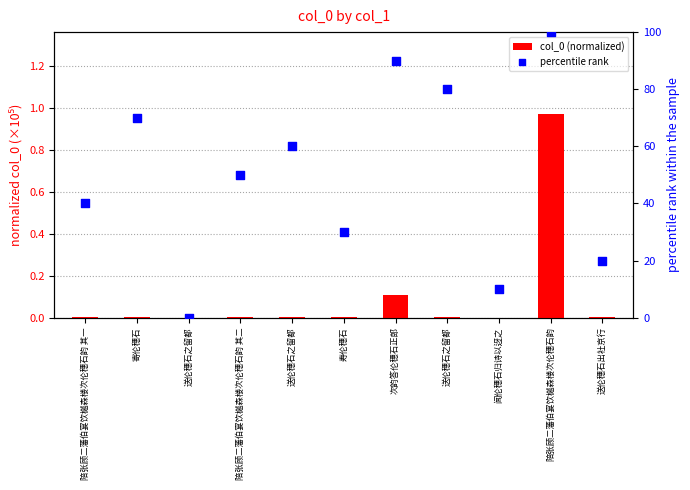

Which series has the largest total across all categories?

percentile rank